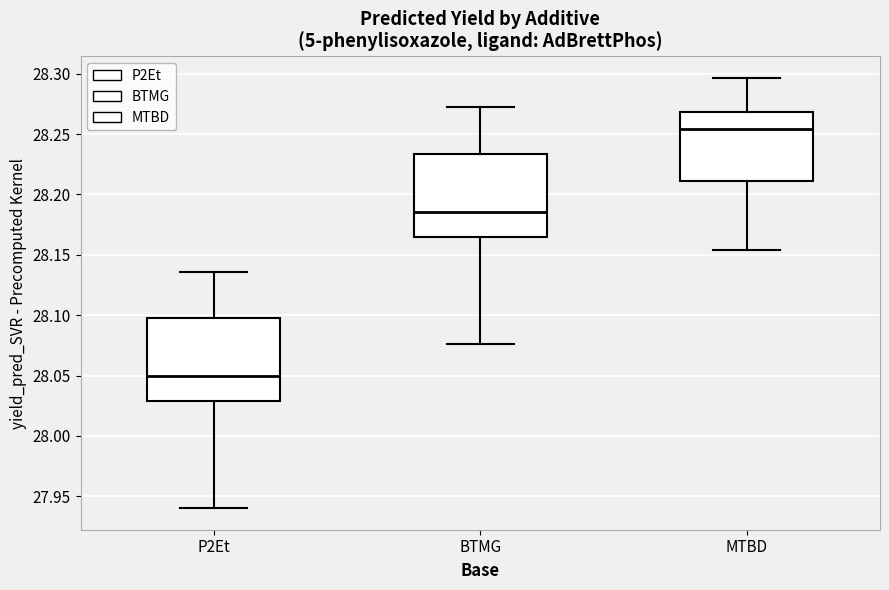

Which box has the lowest median line?

P2Et